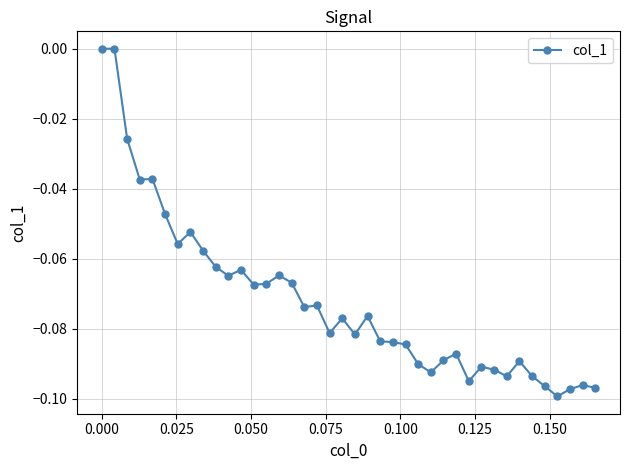

What is the sum of all values?

-2.9